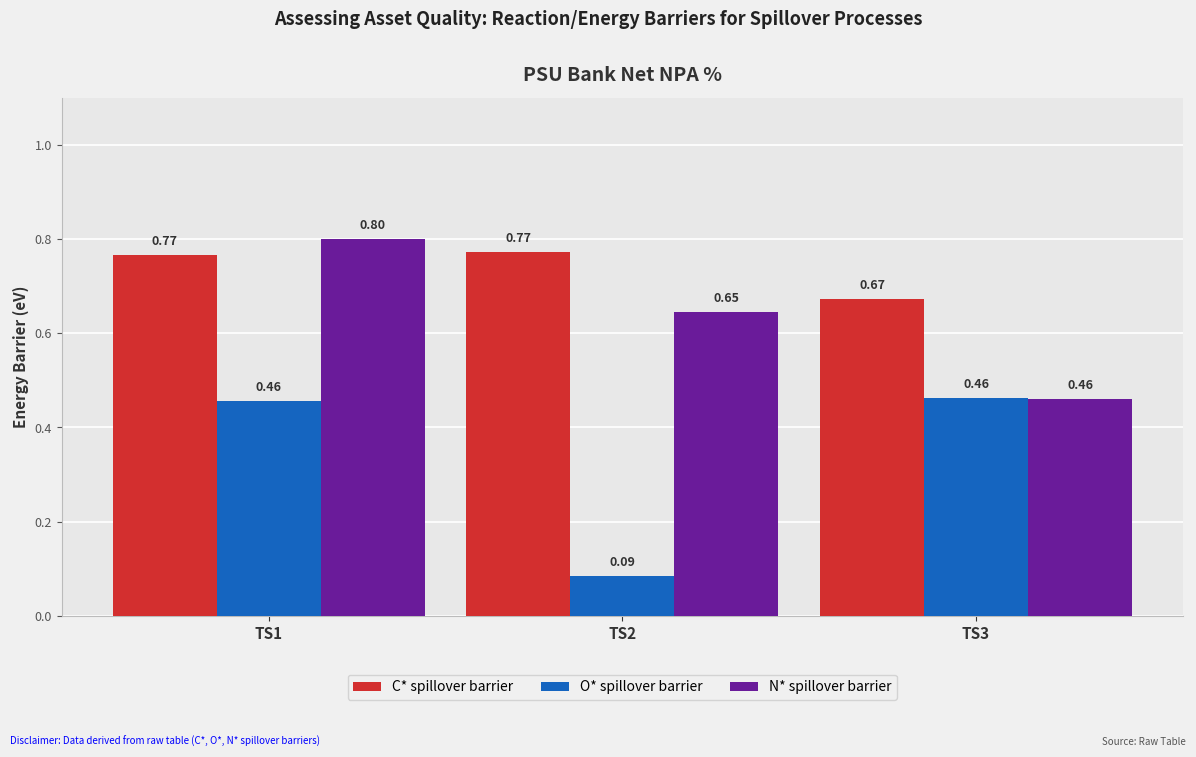

What is the difference between the O* spillover barrier values at TS1 and TS2?

0.4